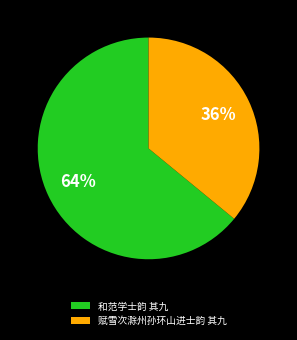

Approximately how many times larger is the value at 和范学士韵 其九 compared to 赋雪次滁州孙环山进士韵 其九?

1.8